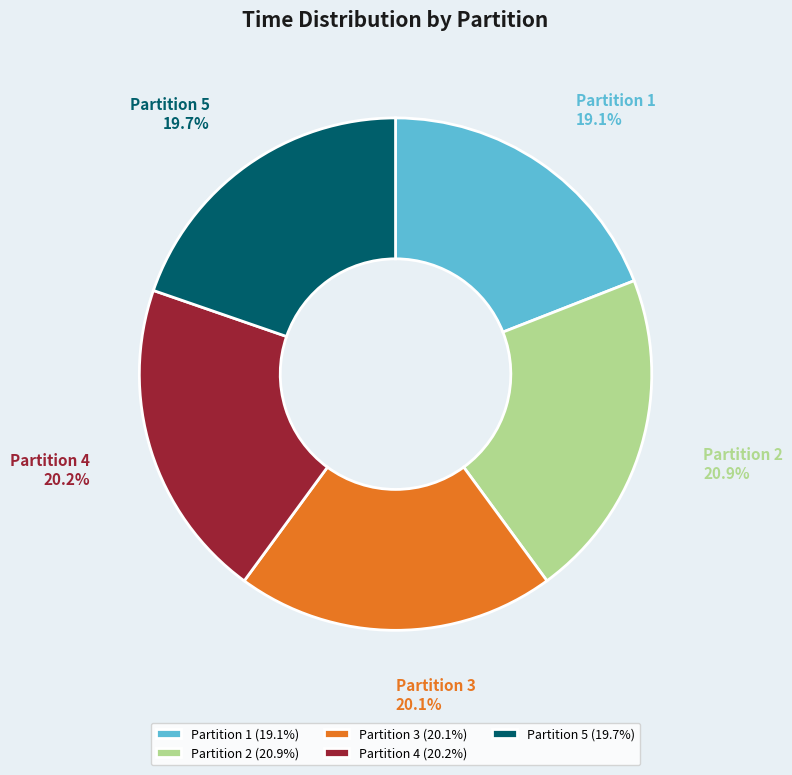

What is the ratio of the value at Partition 3 to the value at Partition 5?

1.0